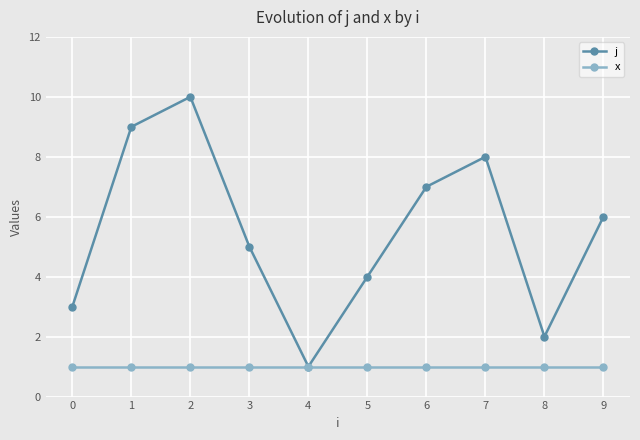

Is it true that j equals 3 at 0?

True